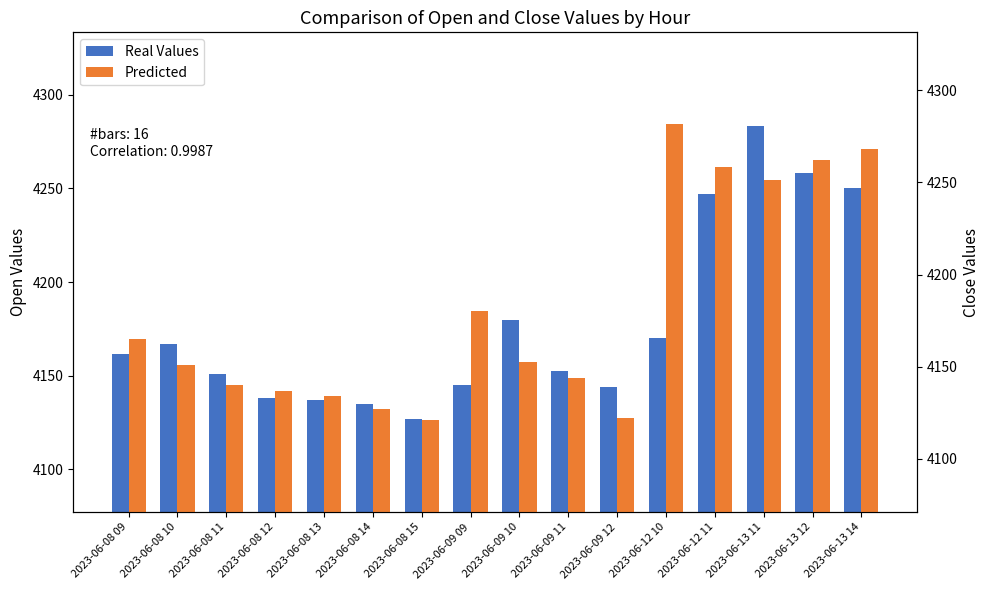

What is the greatest value displayed?

4283.4